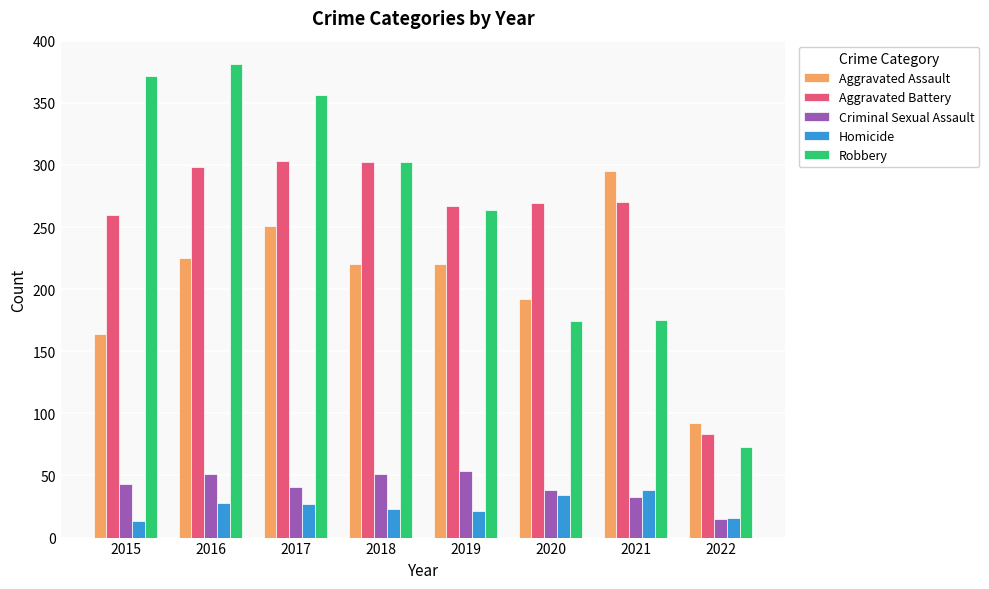

At which label does Aggravated Assault reach its minimum?

2022